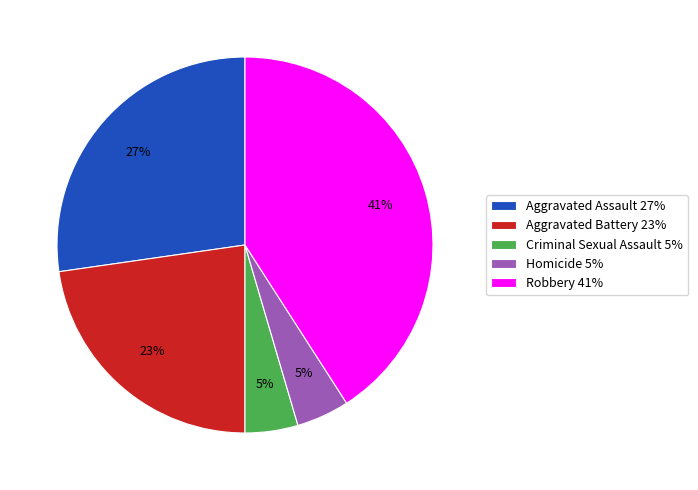

The Homicide slice represents 5% of the pie. True or false?

True